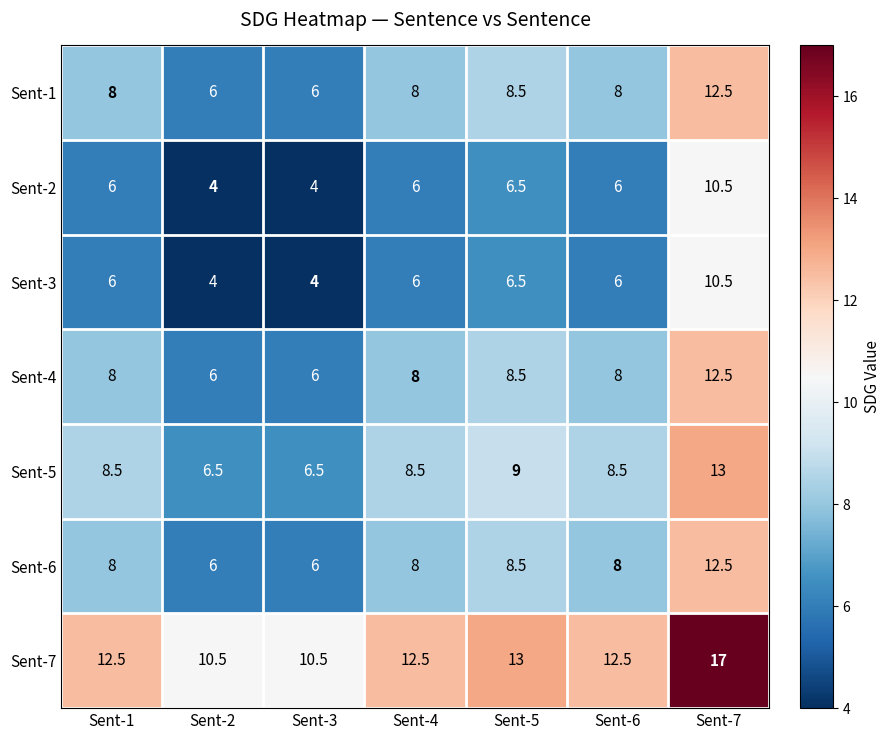

What is the smallest value displayed?

4.0